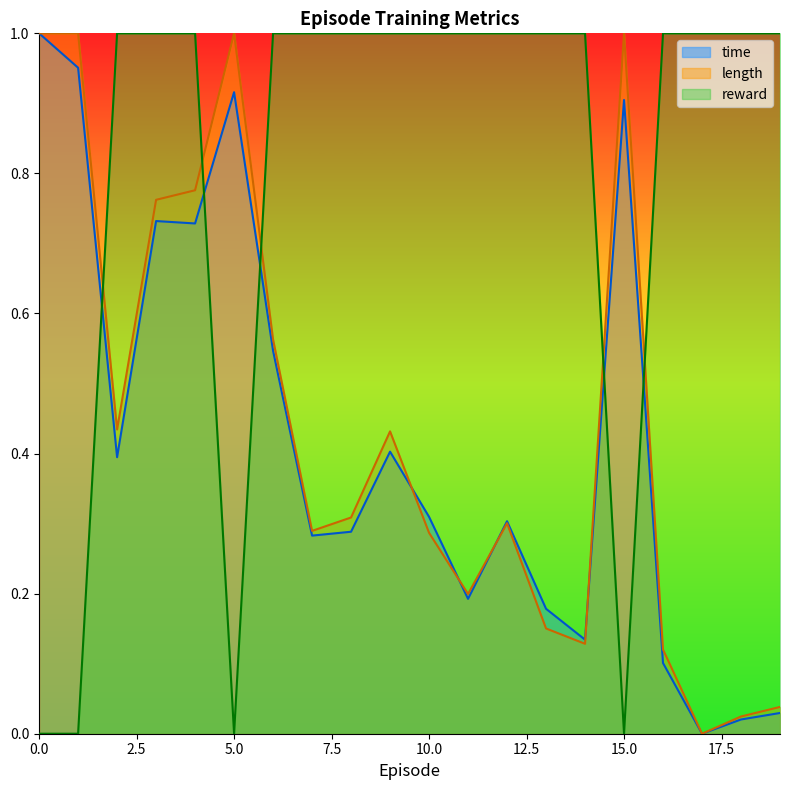

Does the chart display data point markers on the line(s)?

No